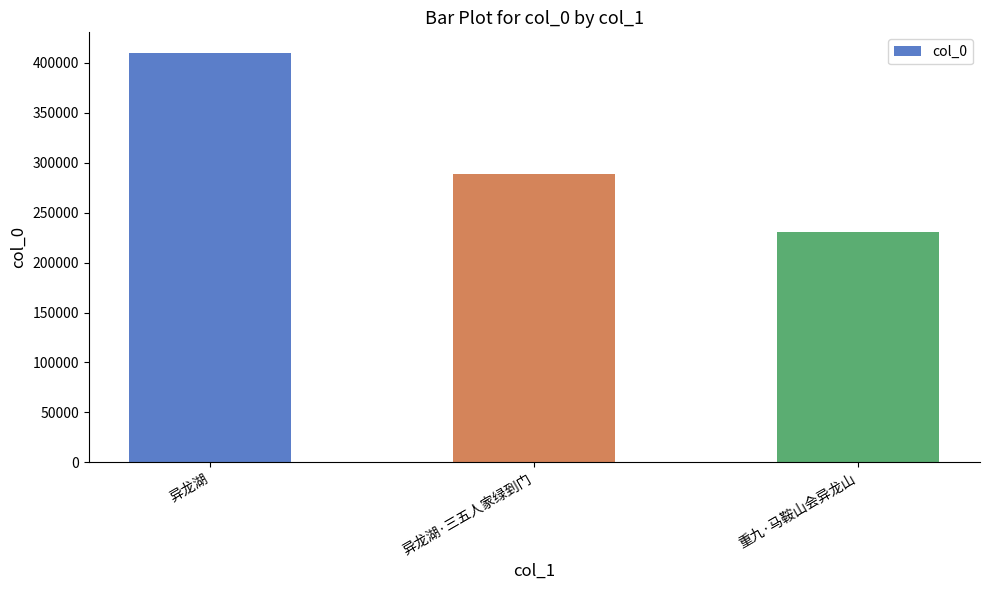

Between 重九·马鞍山会异龙山 and 异龙湖, which is larger?

异龙湖